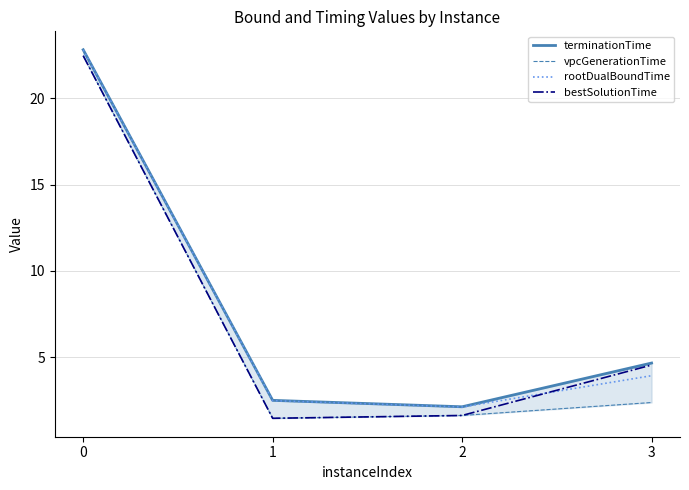

At how many categories does at least one series exceed 2?

4